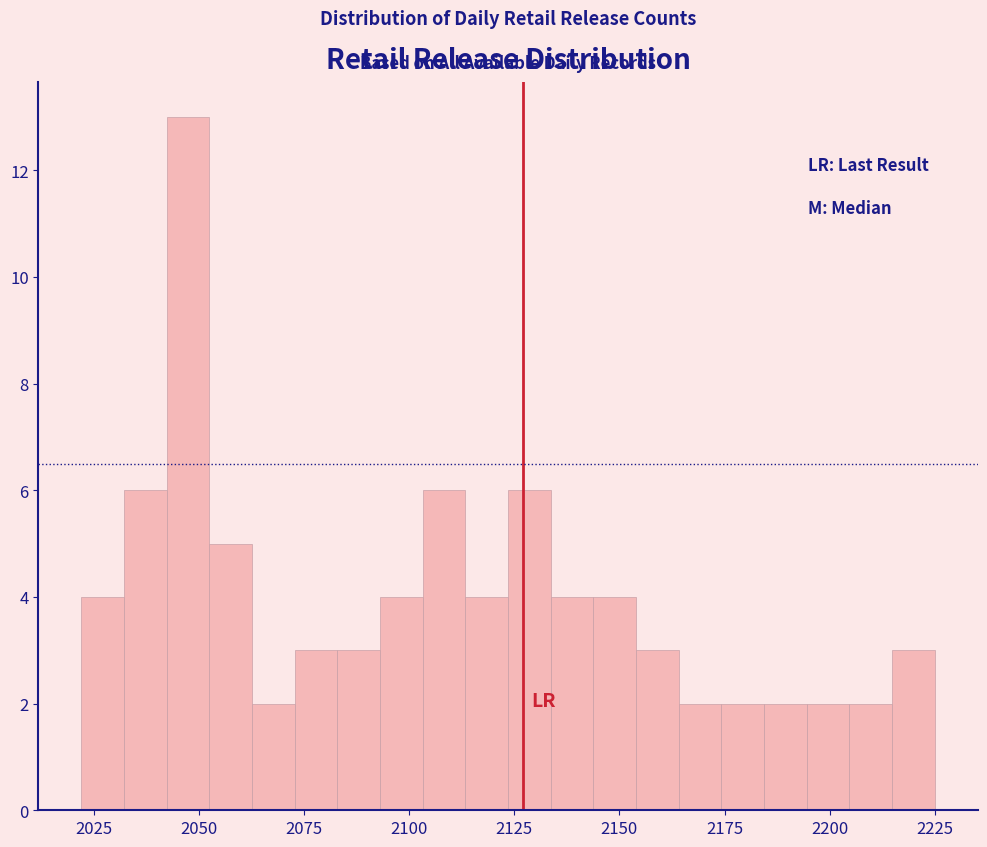

Around what value on the x-axis is the tallest bar? Give the approximate position of its centre, as read against the axis.

2045